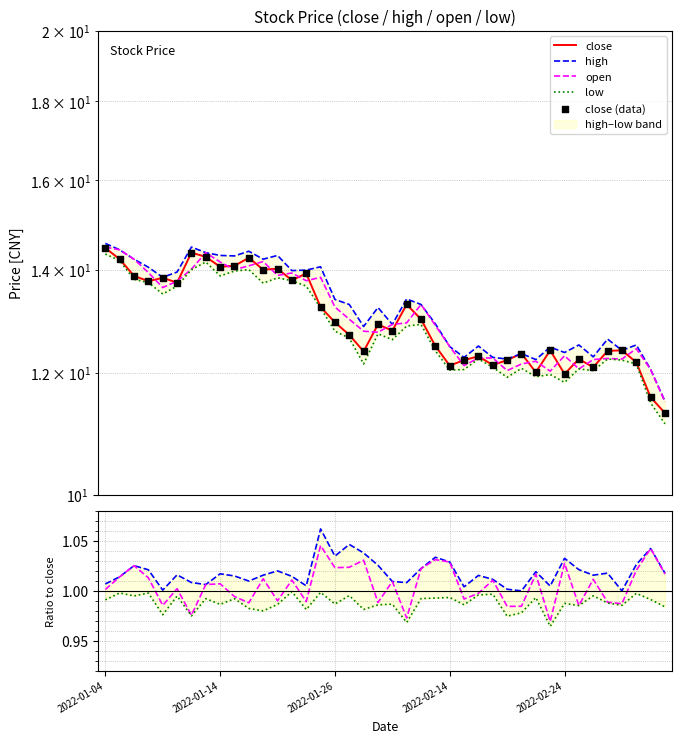

Which series contains the lowest Y value?

low